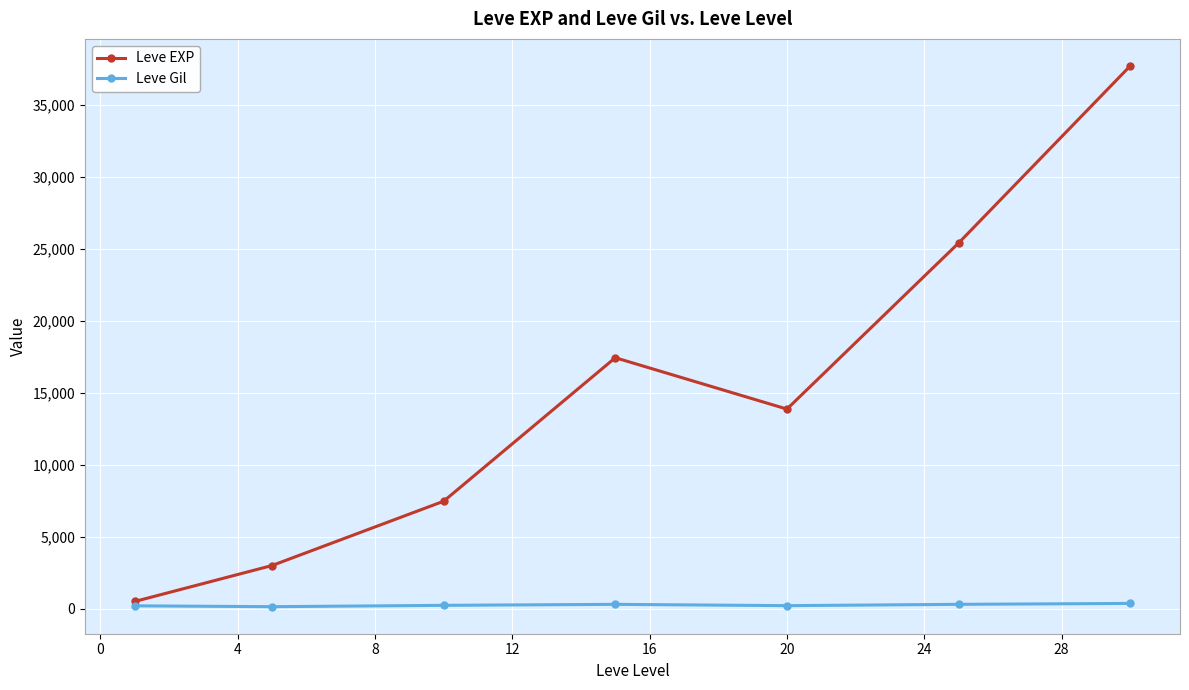

List the series in order of their overall mean, lowest first.

Leve Gil, Leve EXP